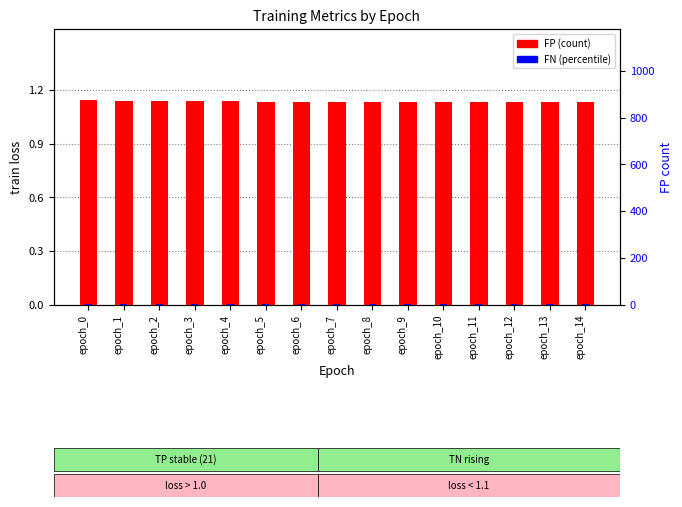

How many data points does each series have?

15